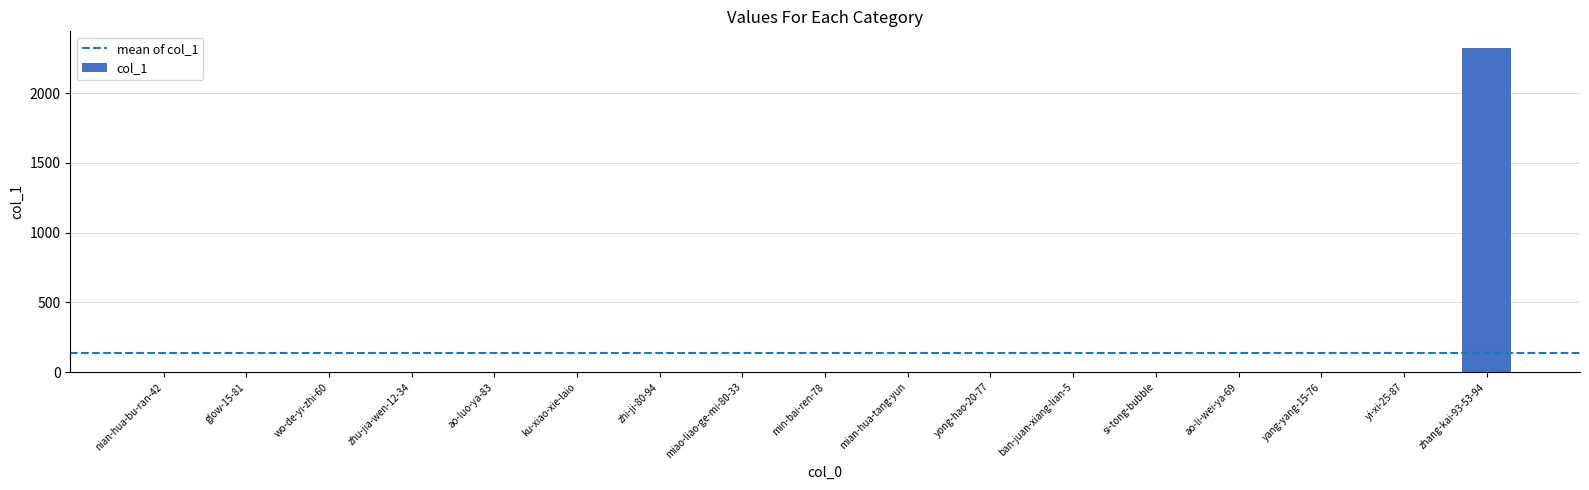

Count the number of data series in this chart.

1